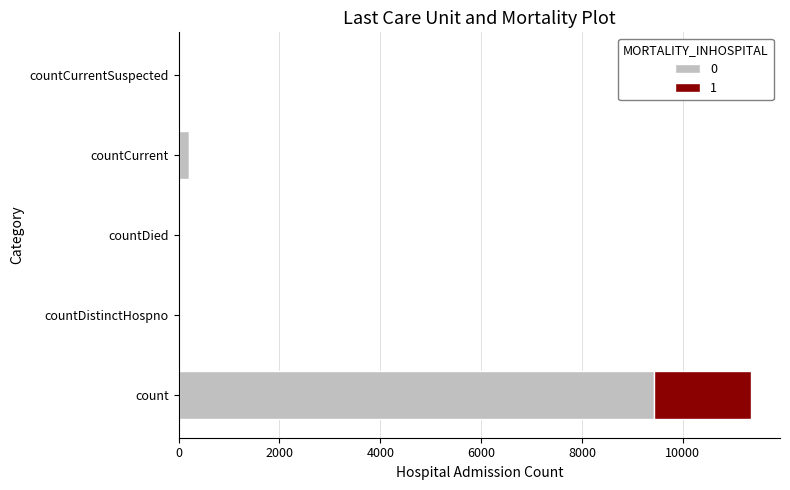

At which category is the sum across all series the highest?

count